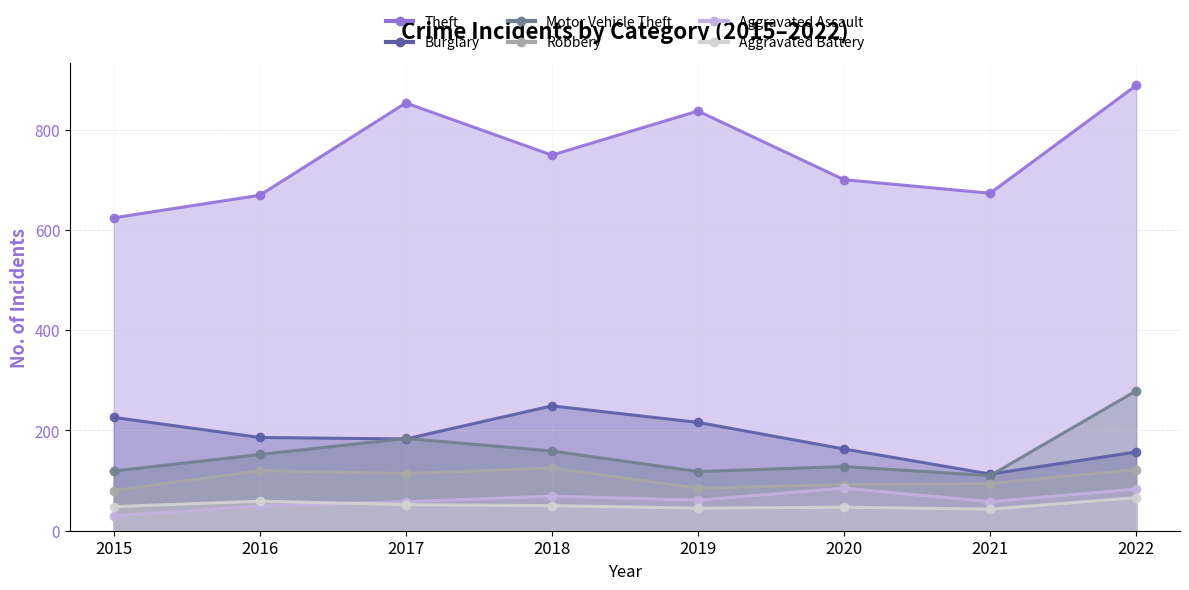

Which series changed the most between 2017 and 2018?

Theft